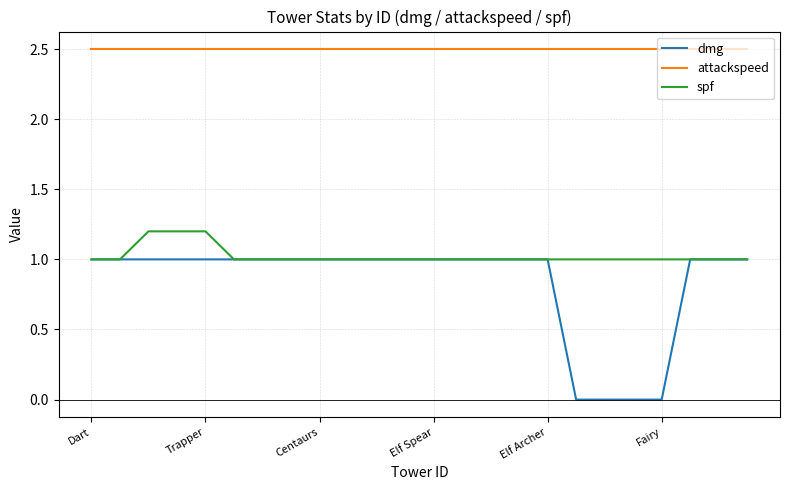

True or false: attackspeed and dmg cross at least once.

False